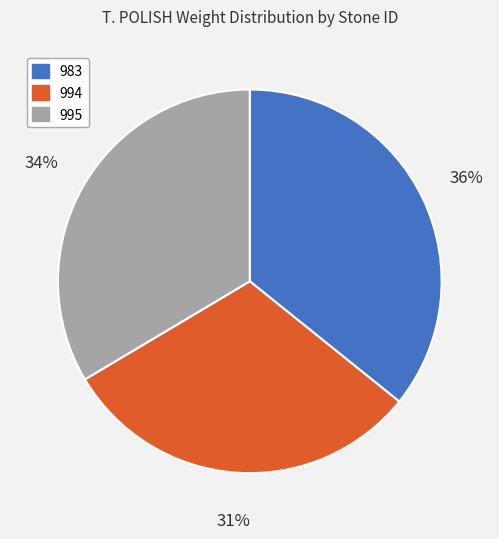

Which category has the biggest portion of the pie?

983